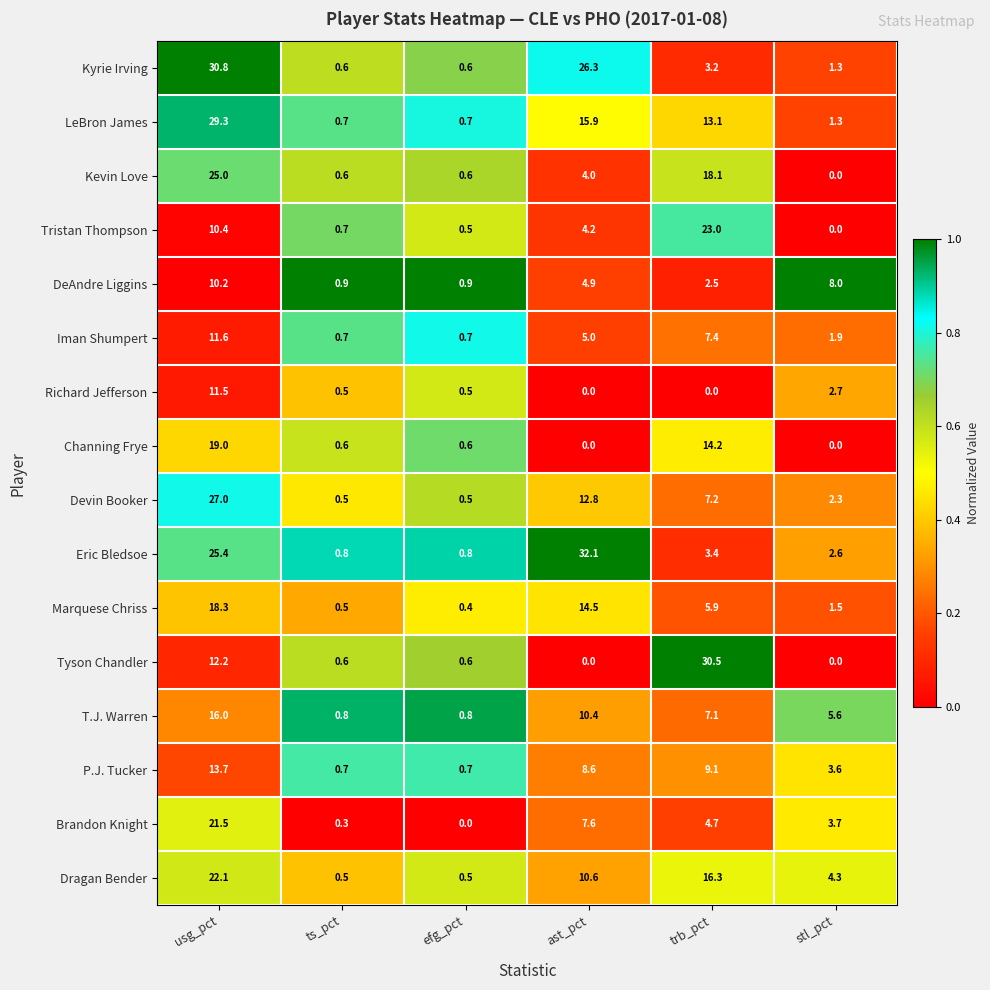

What value does the Iman Shumpert series have at ast_pct?

5.0